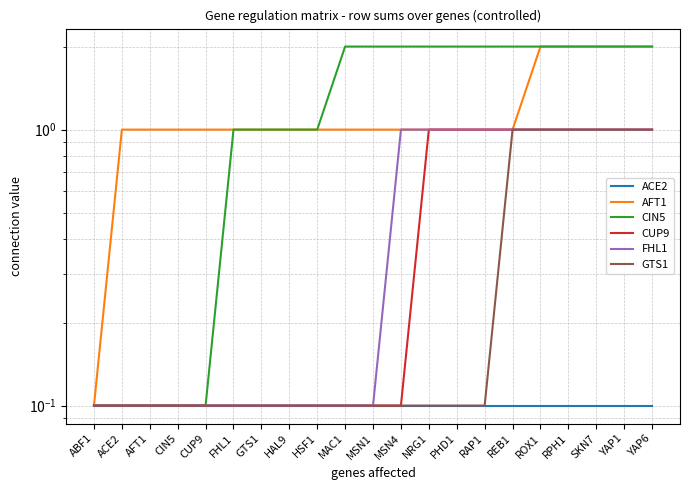

Is it true that CIN5 equals 0.1 at CUP9?

False